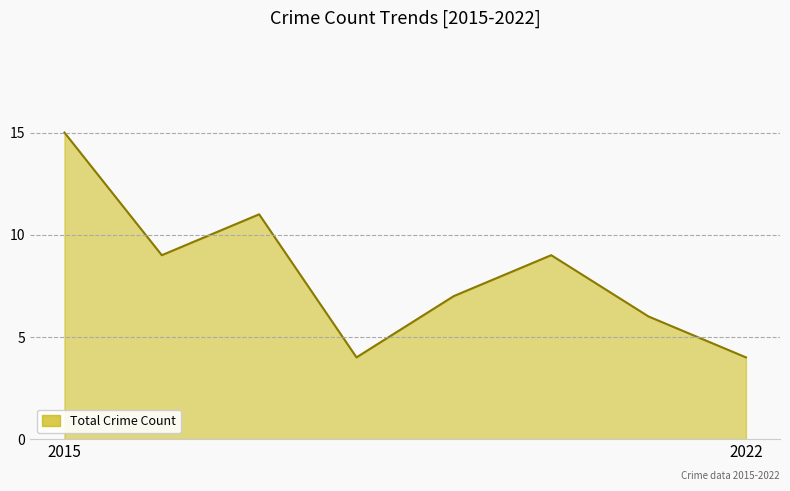

What is the sum of all values?

65